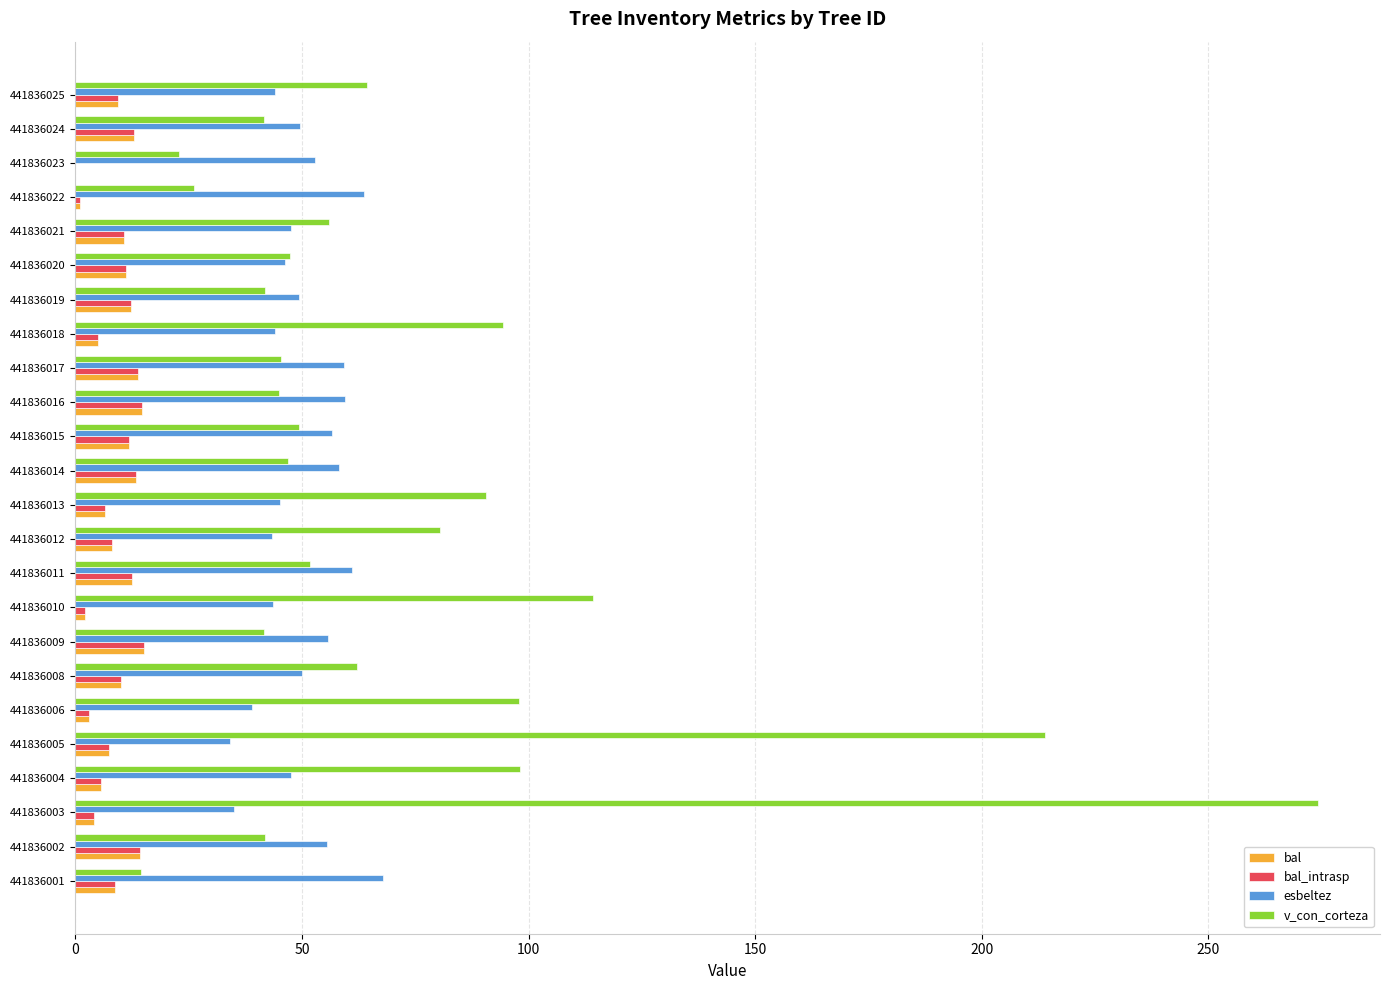

Read the bal_intrasp value at 441836016.

14.7